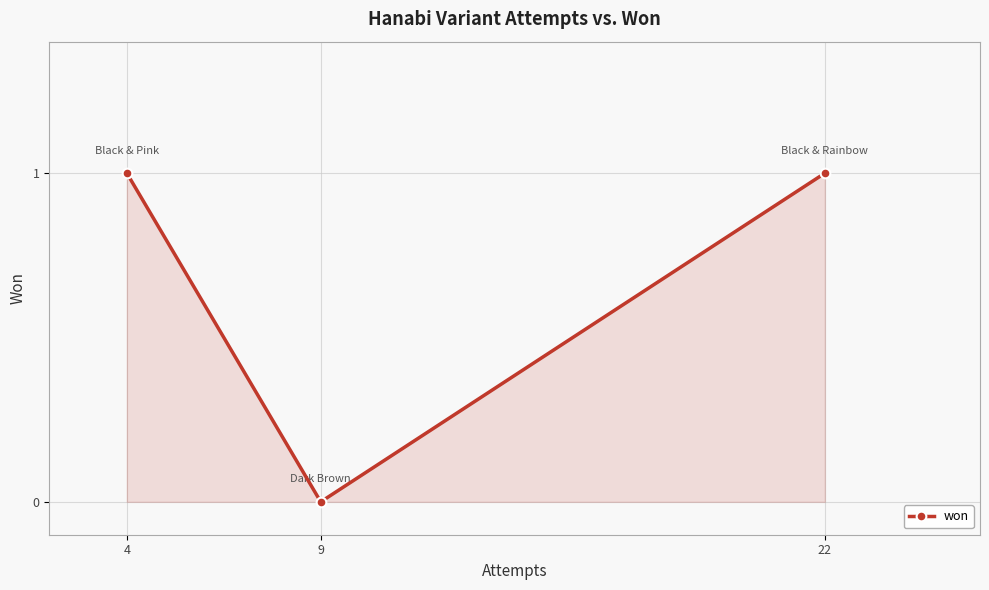

Which category has the lowest value across all series?

9